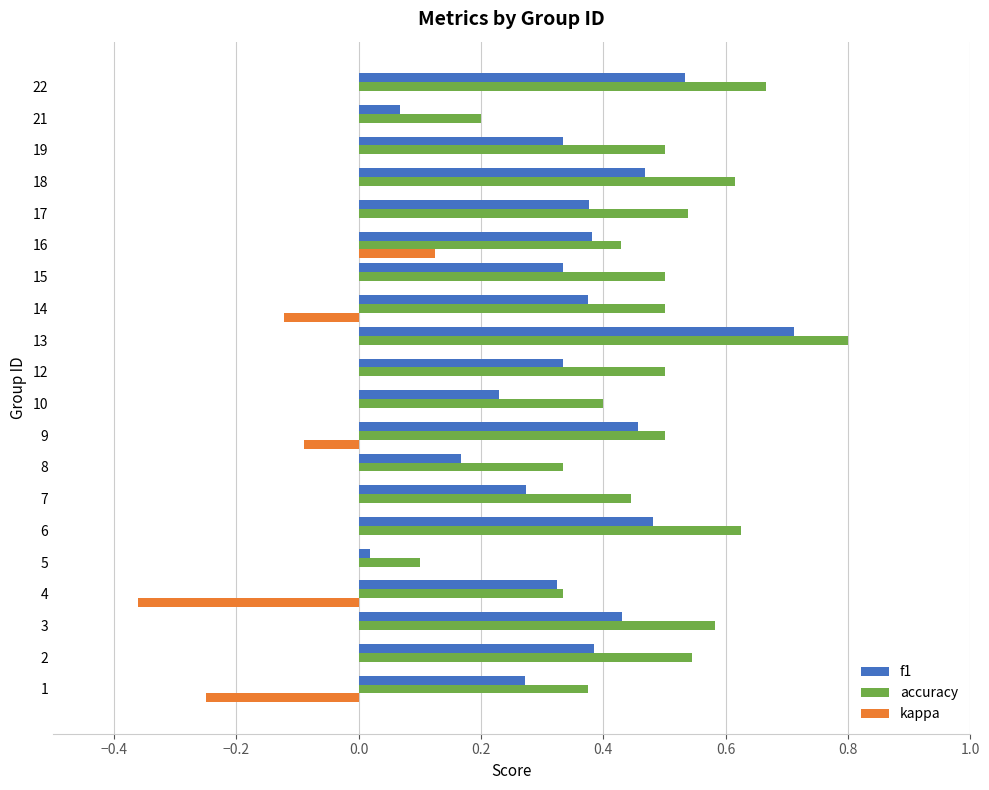

What is the maximum value shown in the chart?

0.8